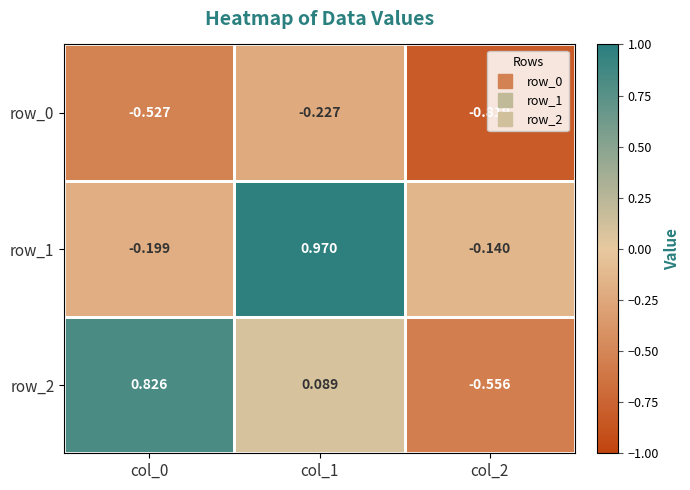

What is the sum of all row_1 values?

0.6